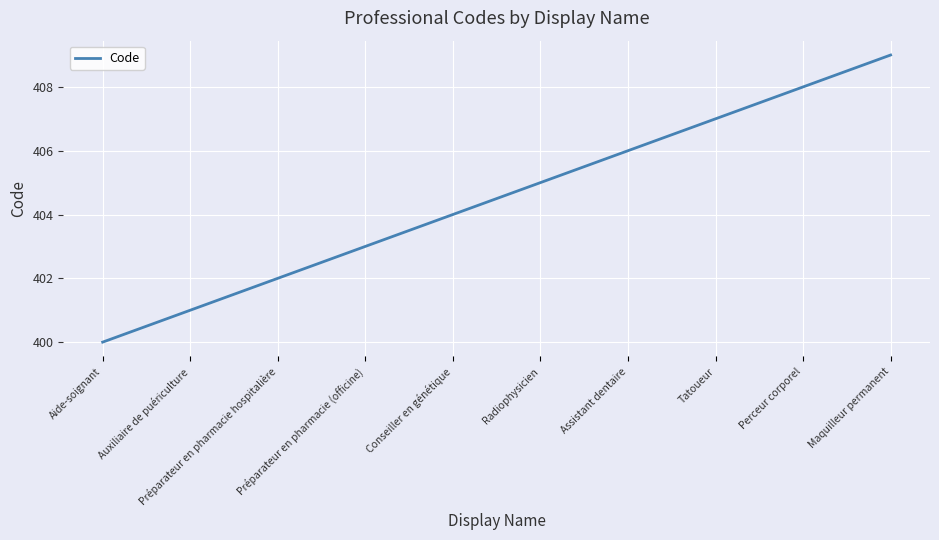

What is the difference between the maximum and second lowest values?

8